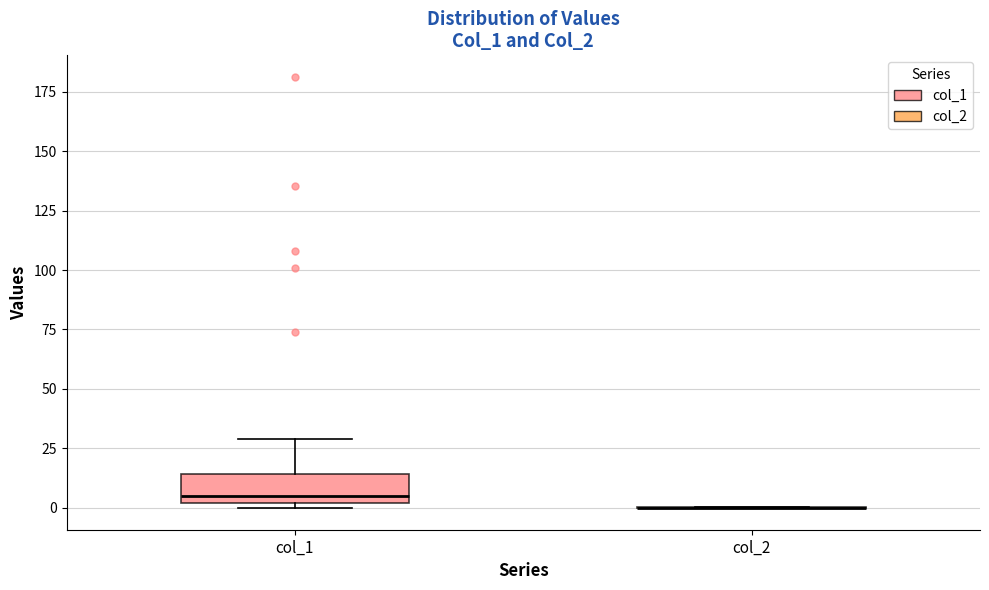

Reading left to right, read every box against the y-axis: the position of its median line, the range the box covers, and the ends of its whiskers. The values are not printed on the chart, so give them approximately, as read against the axis.

col_1: median 5, box 0 to 15, whiskers 0 (just below the box's lower edge) to 30
col_2: box collapsed to a line at 0, whiskers 0 to 0